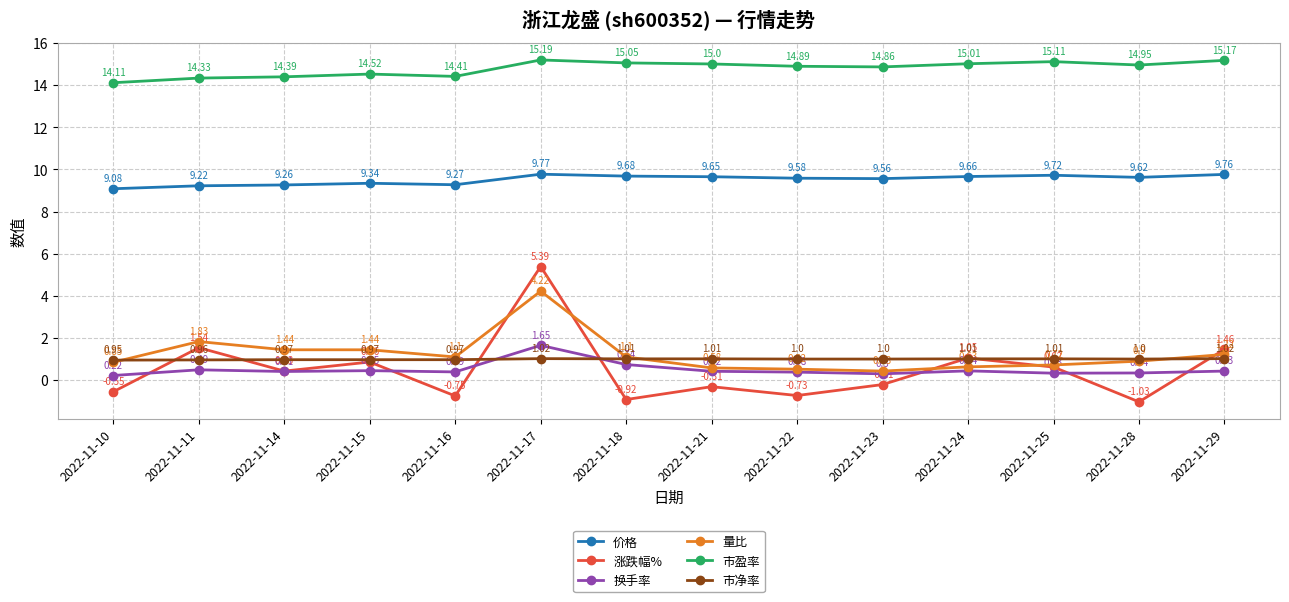

True or false: 市净率 and 涨跌幅% cross at least once.

True